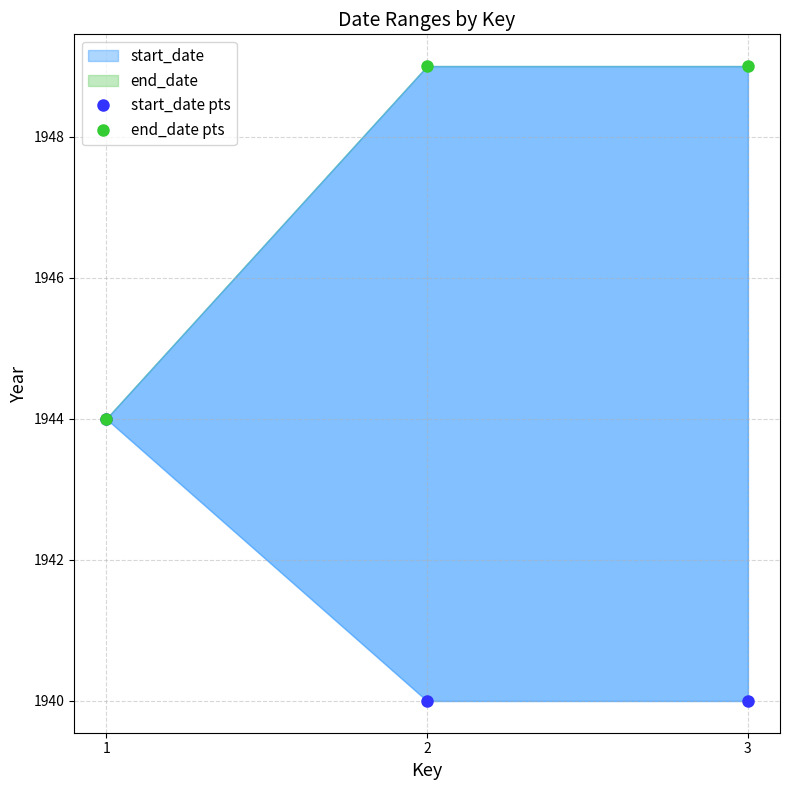

Reading left to right, extract all data points from this chart.

start_date pts: 1=1944	2=1940	3=1940
end_date pts: 1=1944	2=1949	3=1949